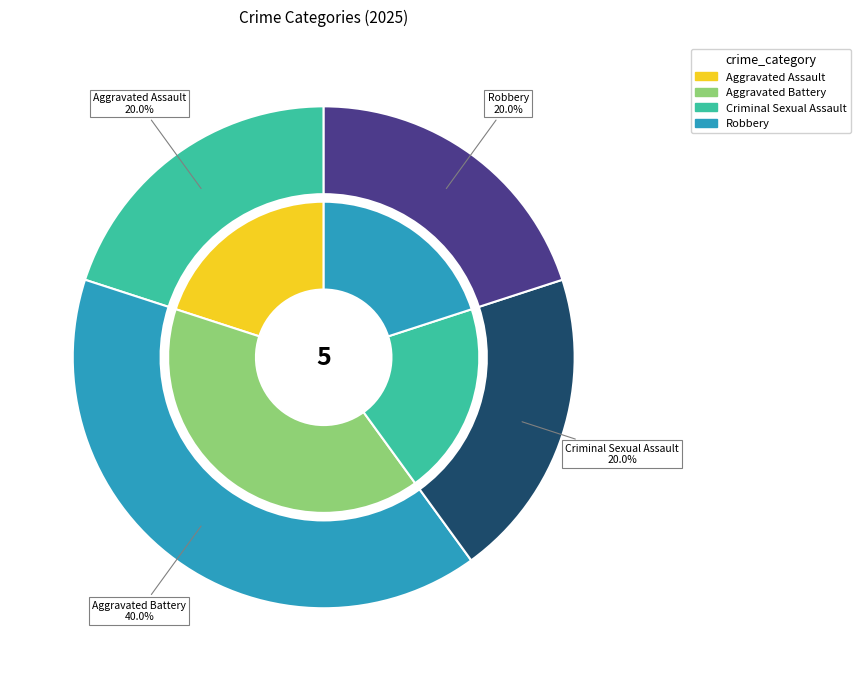

Does Aggravated Battery account for over 50% of the chart?

No